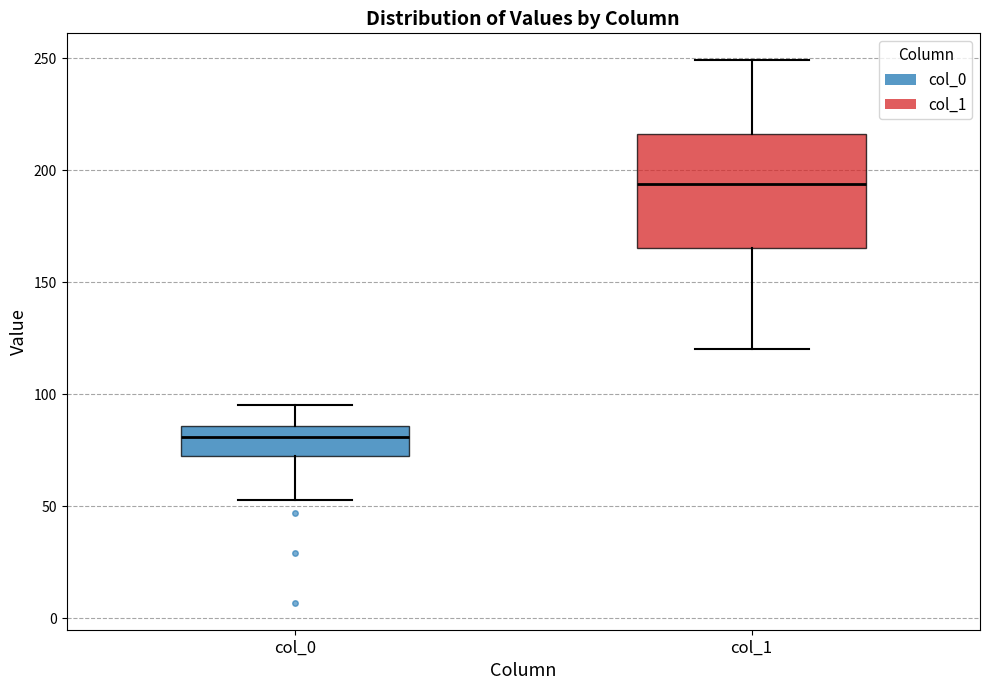

Reading left to right, transcribe this box plot: for each box, give where its median line is, the range the box spans, and where its two whiskers end, as read against the y-axis. The values are not printed on the chart, so give them approximately, as read against the axis.

col_0: median 80, box 75 to 85, whiskers 55 to 95
col_1: median 195, box 165 to 215, whiskers 120 to 250